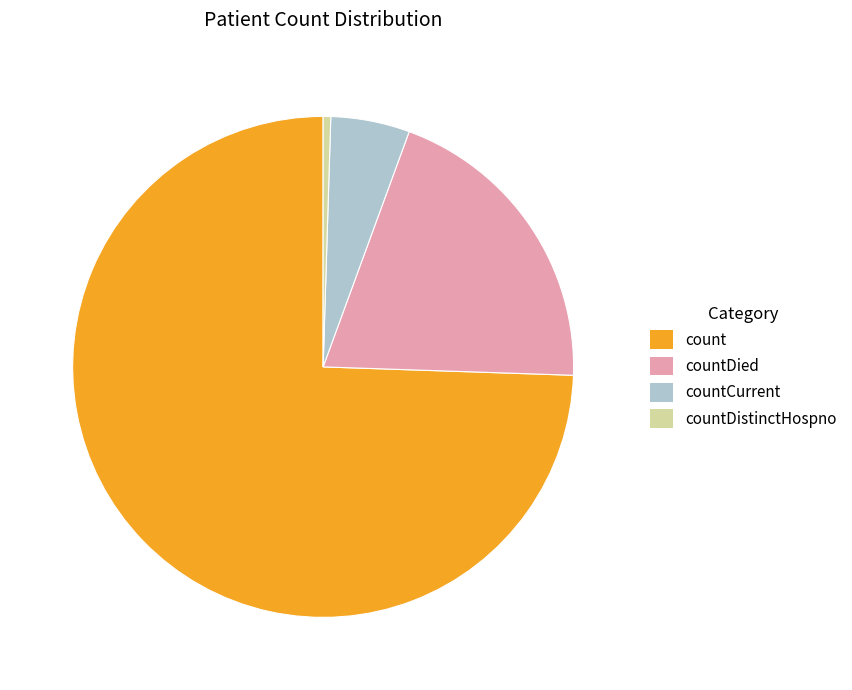

Rank the categories by value from highest to lowest.

count, countDied, countCurrent, countDistinctHospno